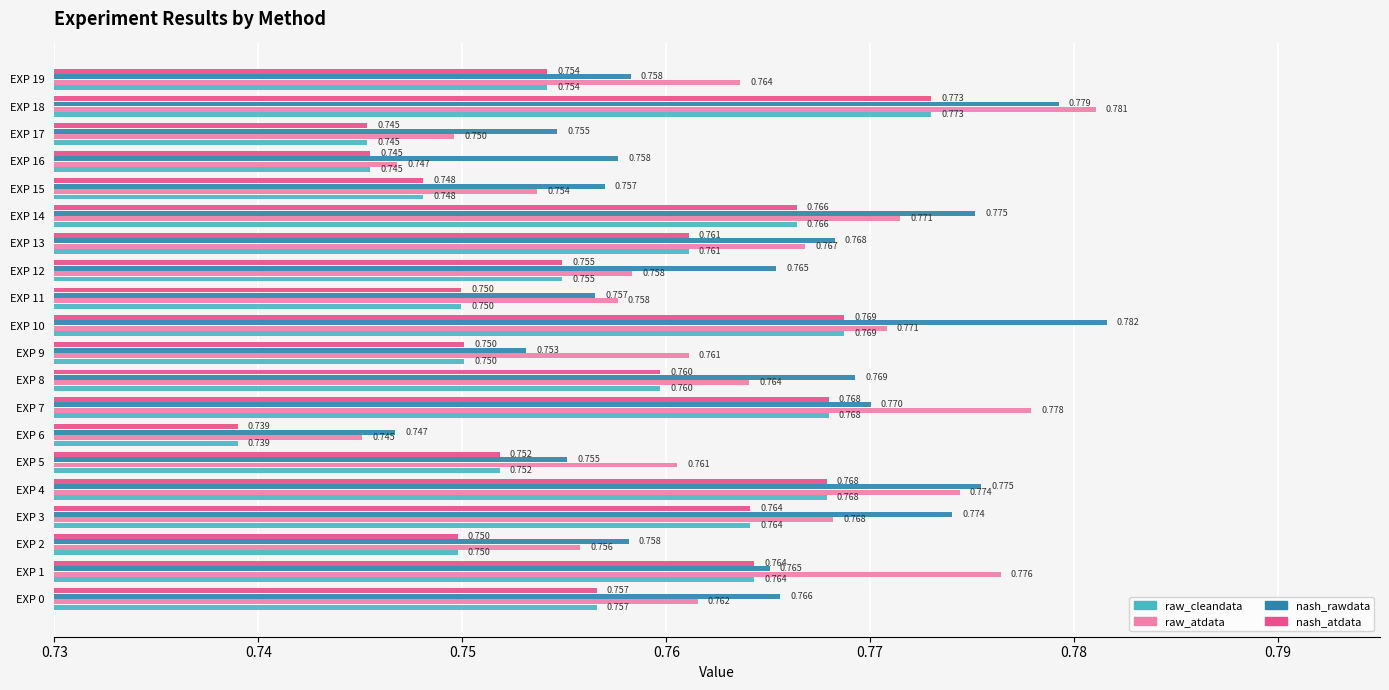

What are all the series names shown in the legend?

raw_cleandata, raw_atdata, nash_rawdata, nash_atdata